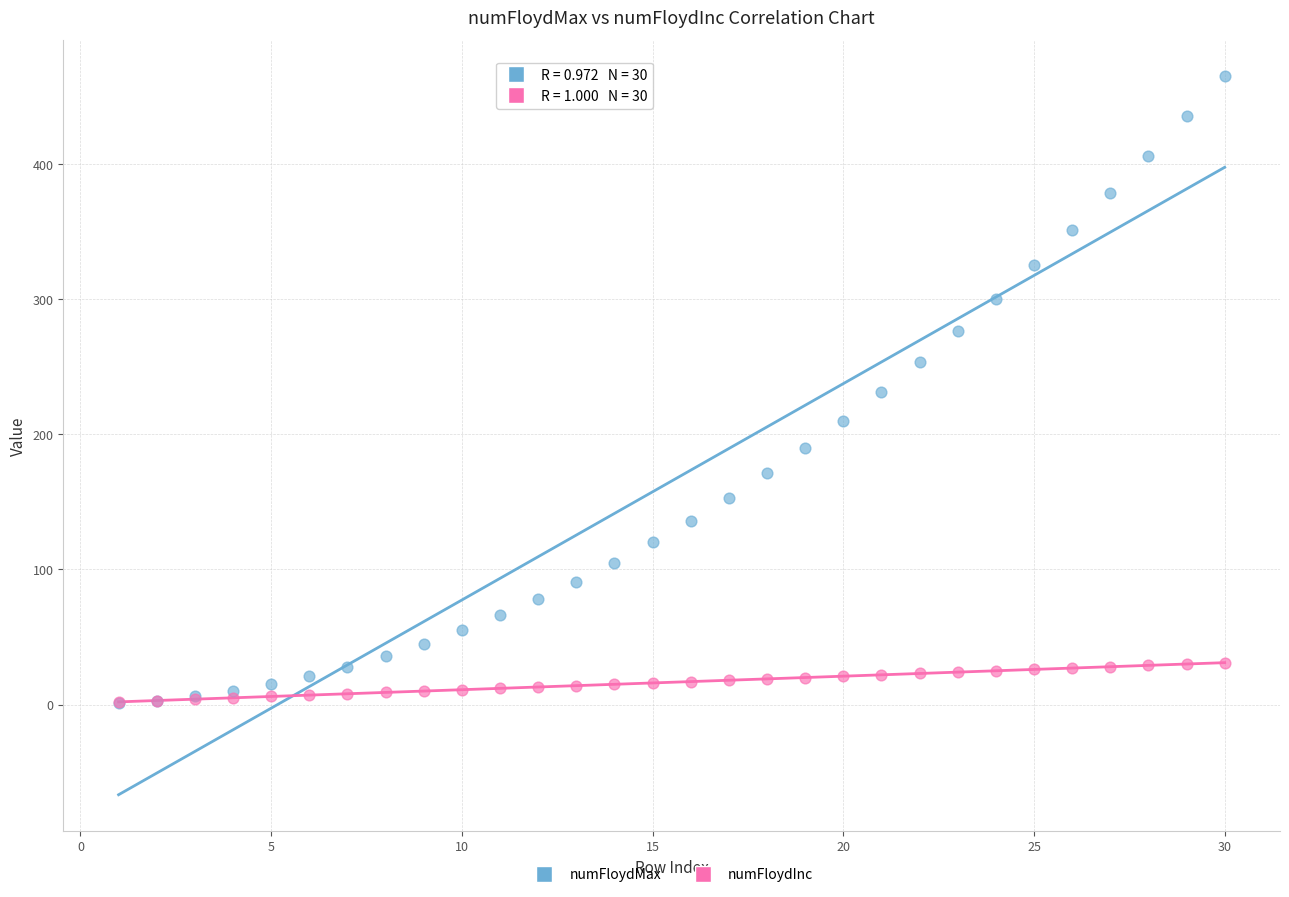

Which series reaches the maximum Y coordinate?

numFloydMax